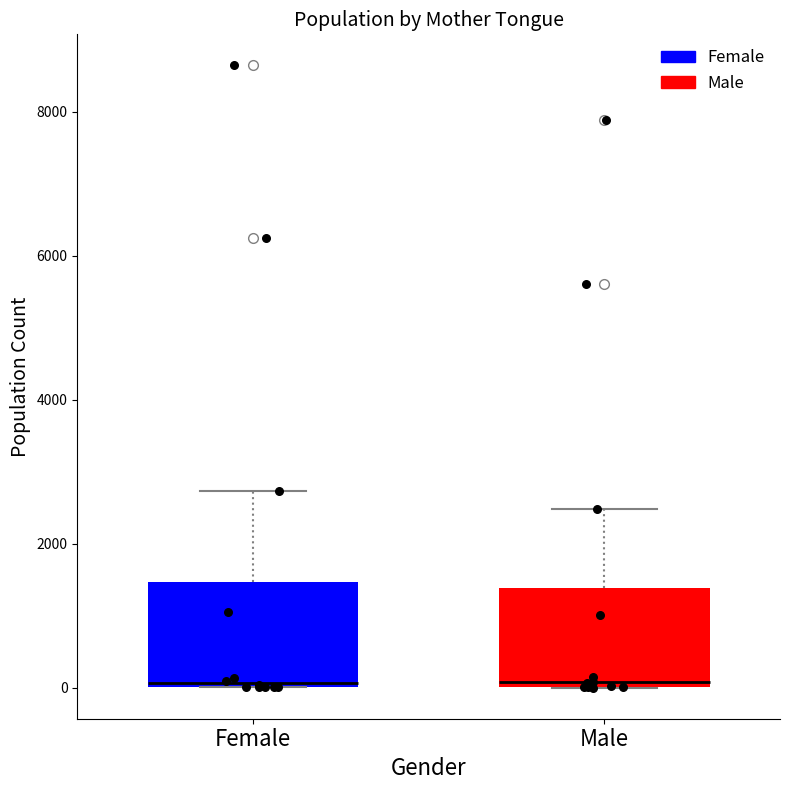

Where does the upper whisker of the box for Female end on the y-axis? The values are not printed on the chart, so give them approximately, as read against the axis.

2800